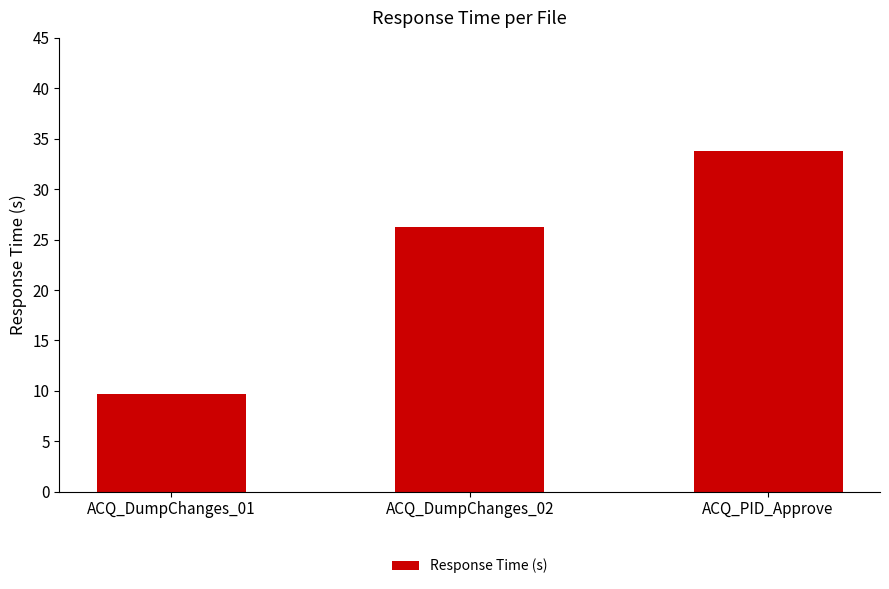

Which has a higher value, ACQ_PID_Approve or ACQ_DumpChanges_01?

ACQ_PID_Approve